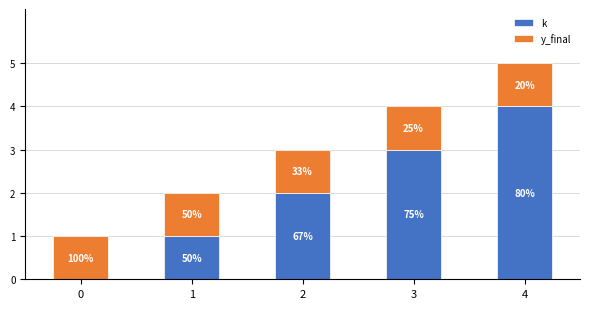

Which has a higher value, 2 or 1?

2